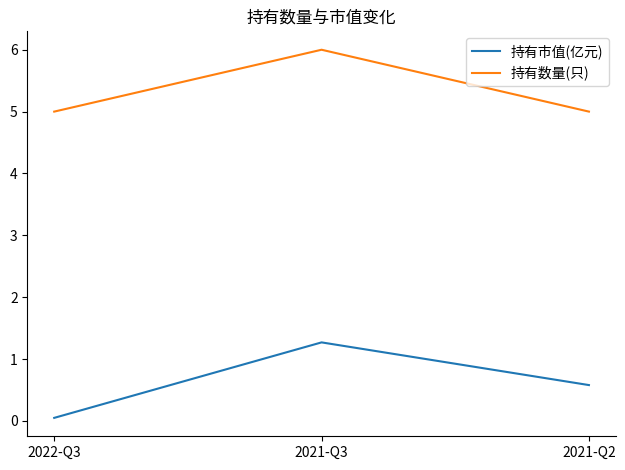

At 2021-Q3, list the series in order from largest to smallest.

持有数量(只), 持有市值(亿元)